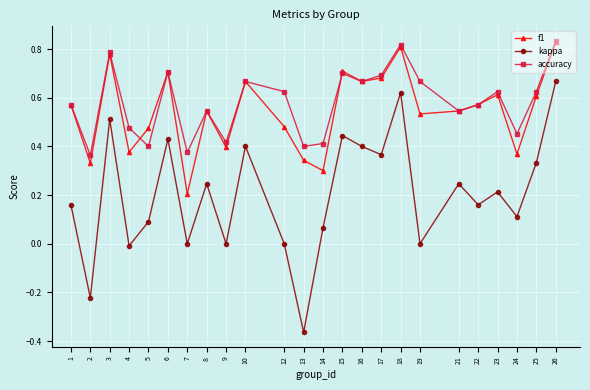

Is the value of accuracy at 23 greater than the value of kappa at 25?

Yes